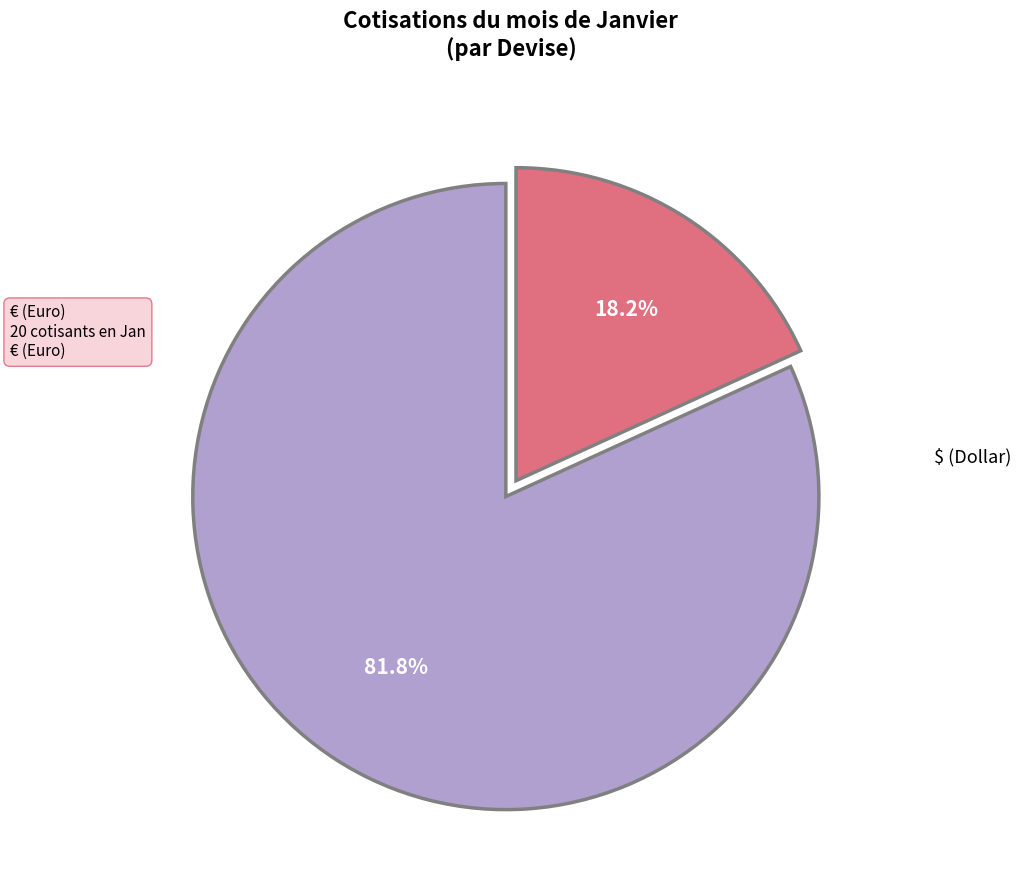

To the nearest percent, what portion does $ (Dollar) represent?

82%